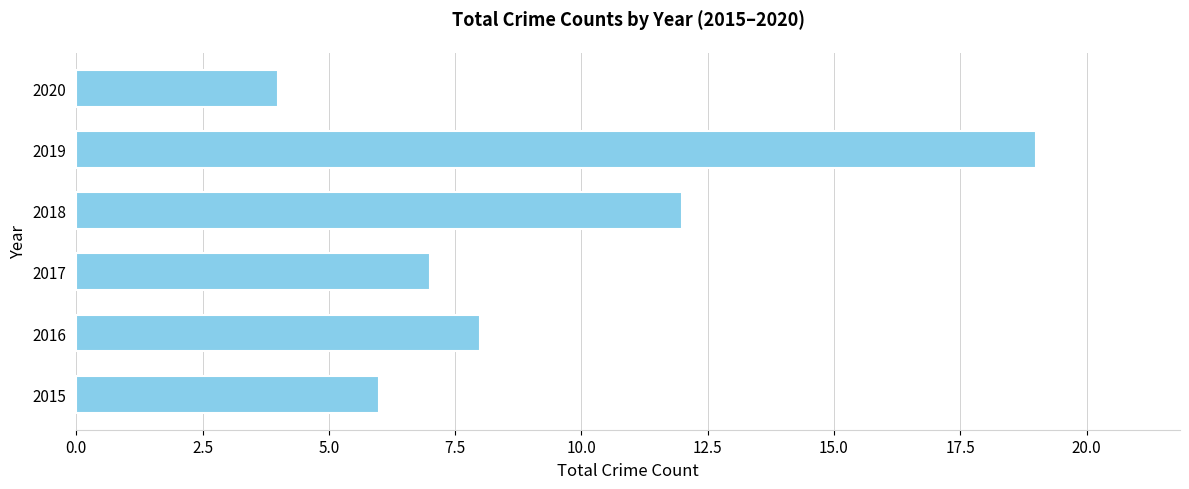

Between 2015 and 2018, which is larger?

2018